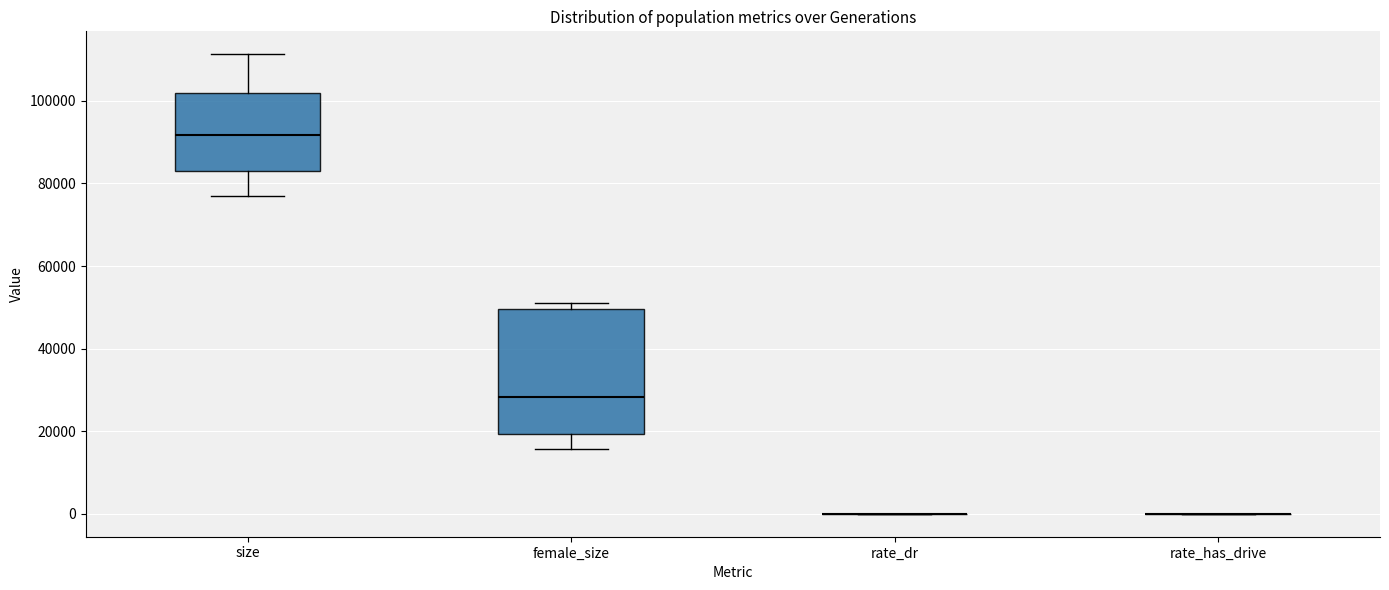

Reading left to right, read every box against the y-axis: the position of its median line, the range the box covers, and the ends of its whiskers. The values are not printed on the chart, so give them approximately, as read against the axis.

size: median 92000, box 82000 to 102000, whiskers 76000 to 112000
female_size: median 28000, box 20000 to 50000, whiskers 16000 to 52000
rate_dr: box collapsed to a line at 0, whiskers 0 to 0
rate_has_drive: box collapsed to a line at 0, whiskers 0 to 0